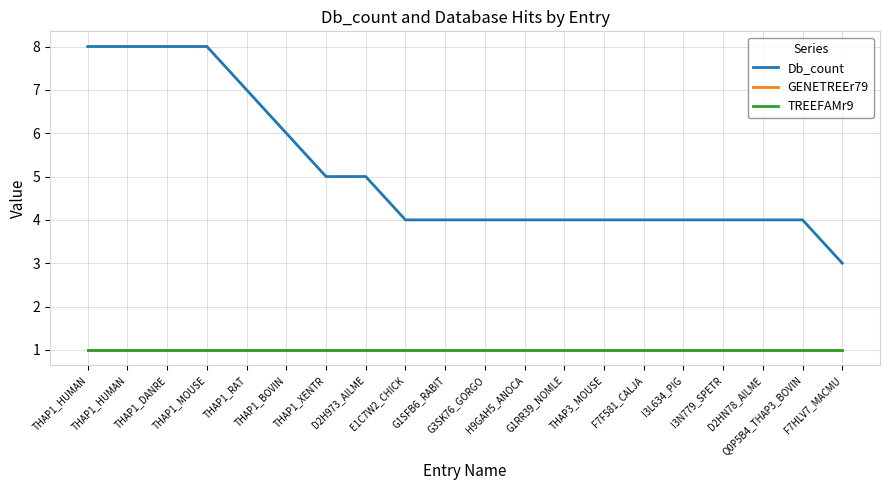

Does the chart have visible grid lines?

Yes